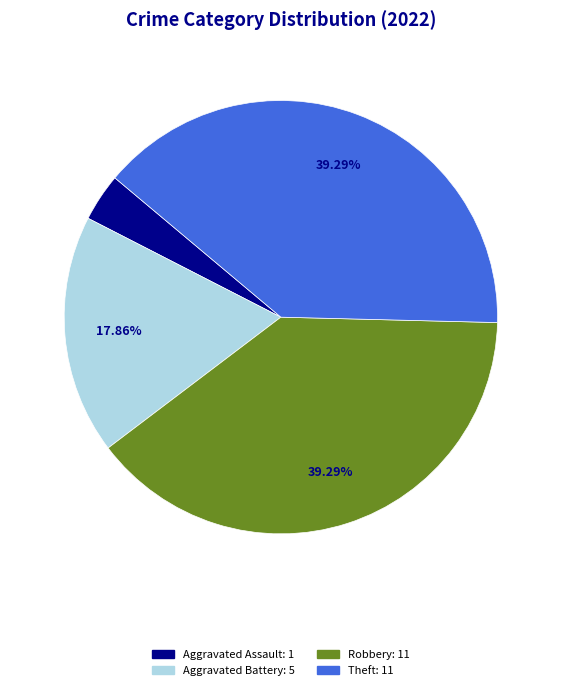

Does any single category account for the majority?

No